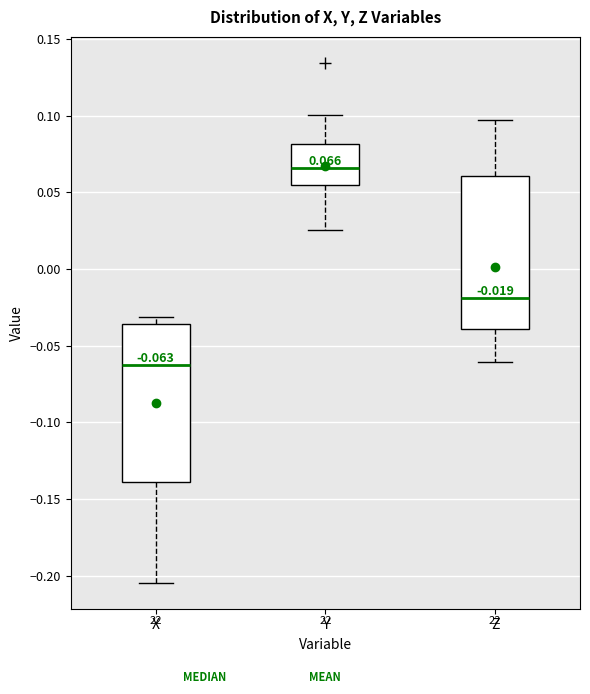

Which box has the lowest median line?

X